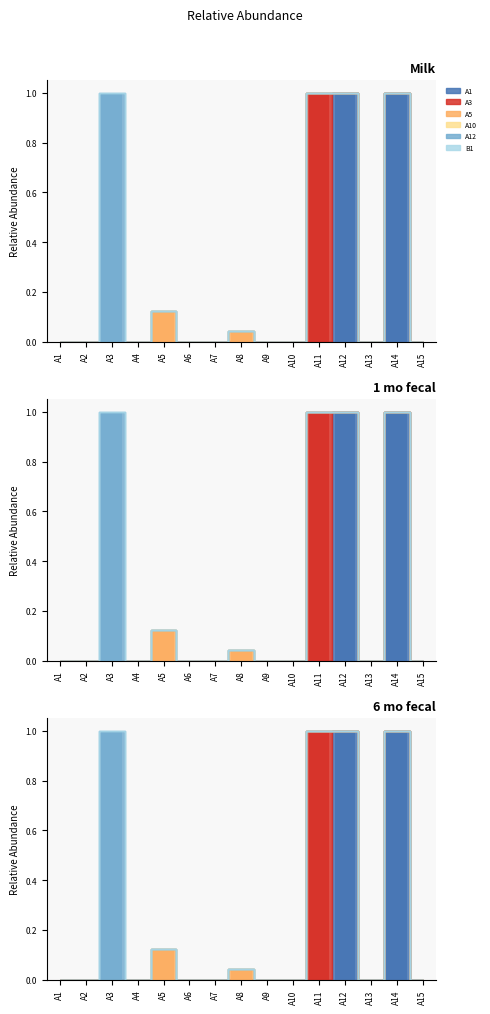

The A10 series shows 0.0 at A5. True or false?

True